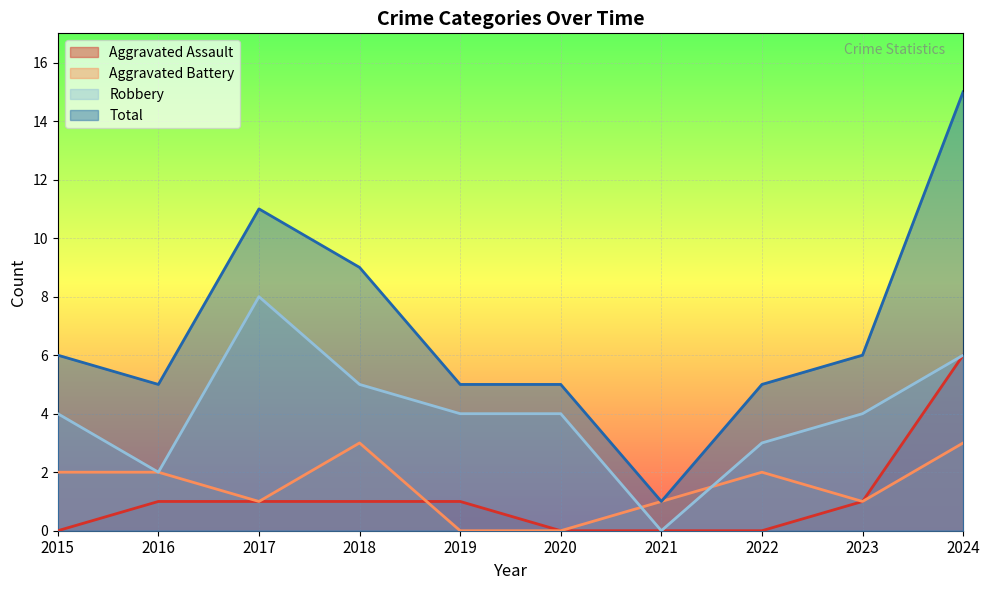

At which category does Robbery reach its first local peak?

2017